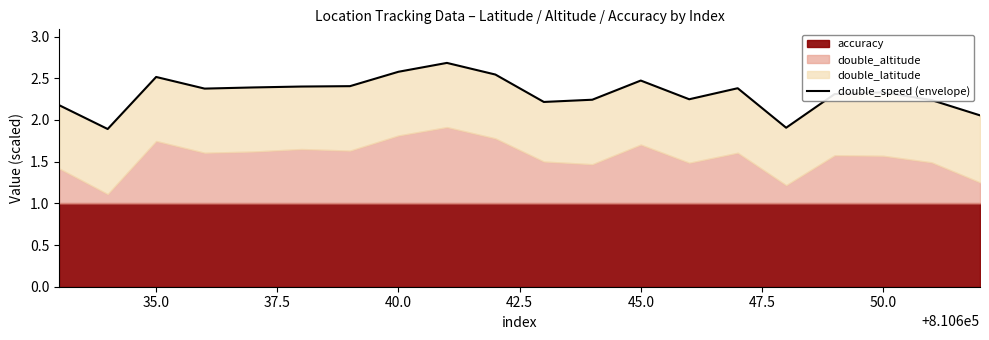

What is the greatest value displayed?

2.7